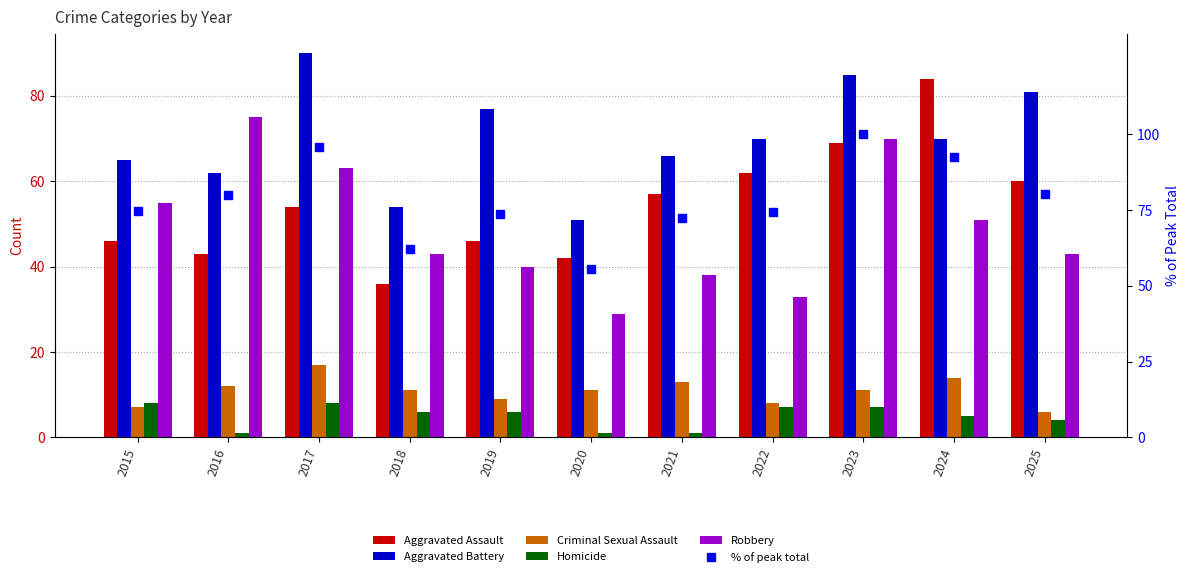

Count the number of data series in this chart.

6